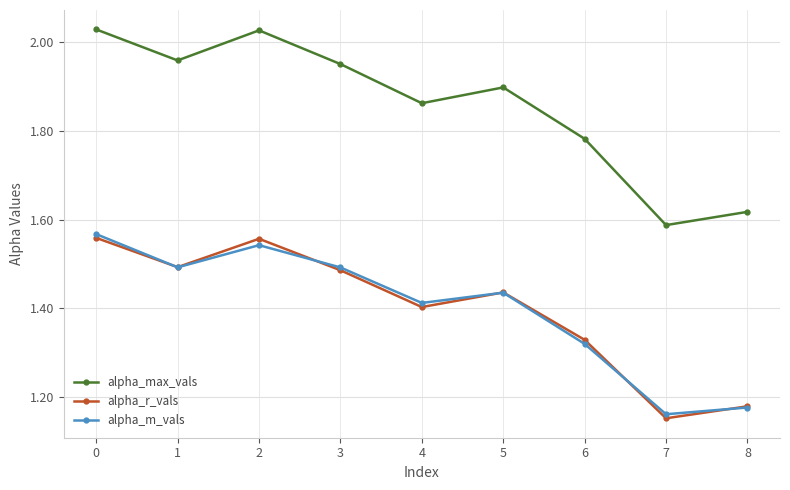

Count the alpha_m_vals values in the range 1 to 2.

9